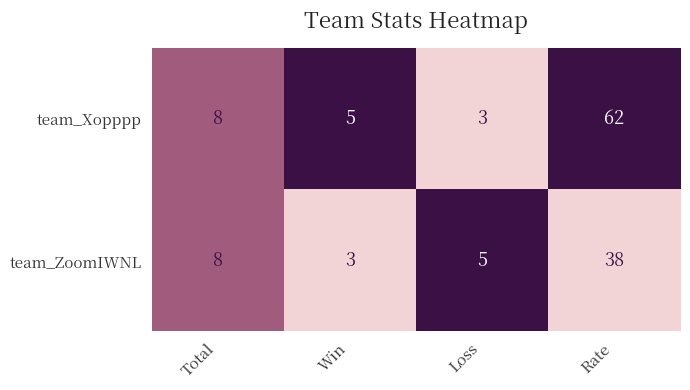

Which series has the widest spread of values?

team_Xopppp